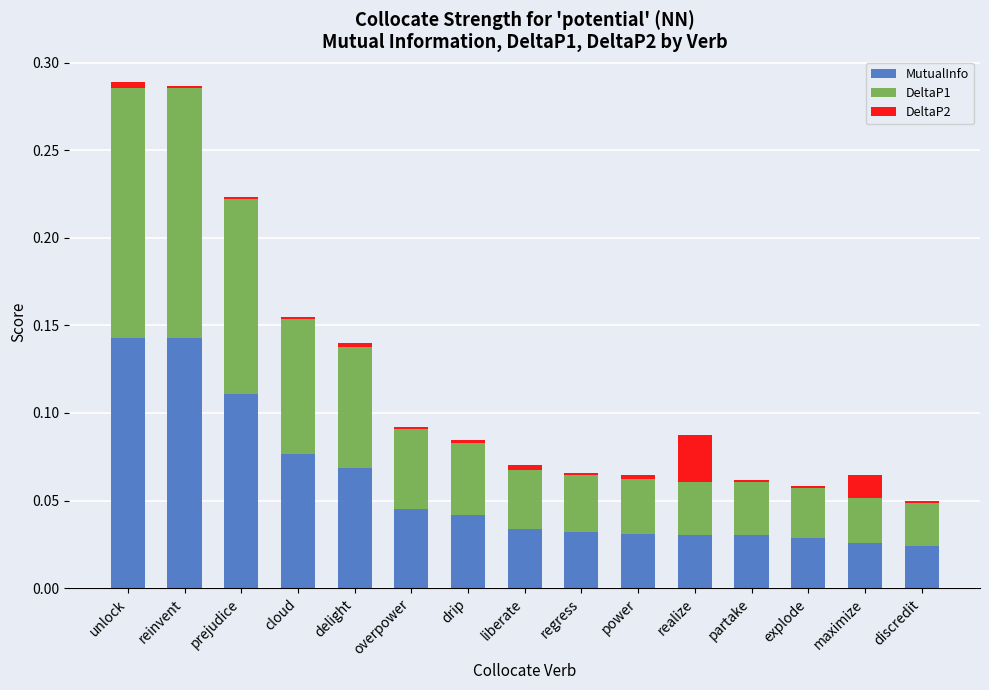

The MutualInfo series shows 0.2 at prejudice. True or false?

False